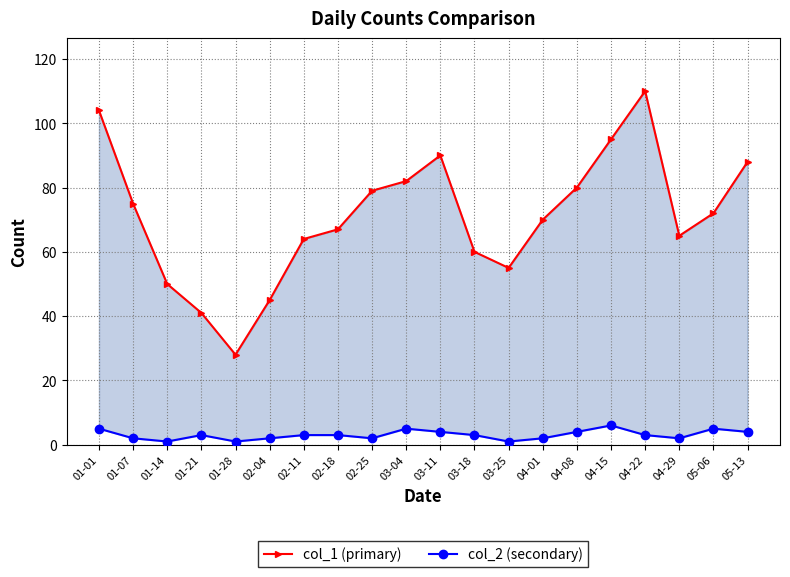

True or false: col_2 (secondary) has a value of 3 at 02-11.

True